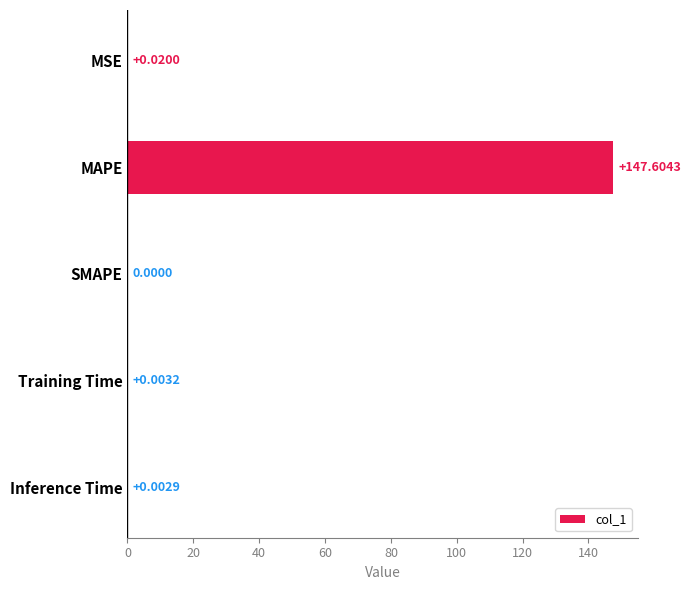

Which label corresponds to the largest value in the chart?

MAPE